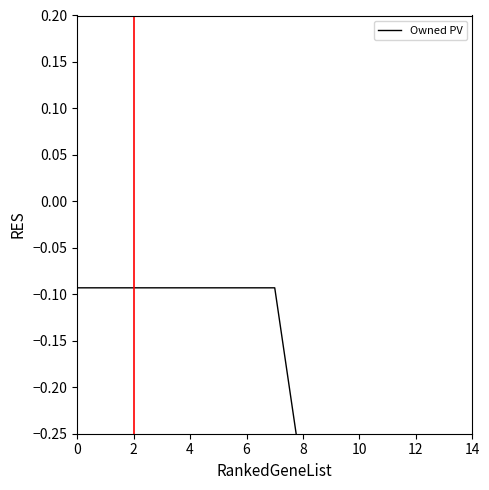

True or false: the data has more than 1 interior local peaks.

False